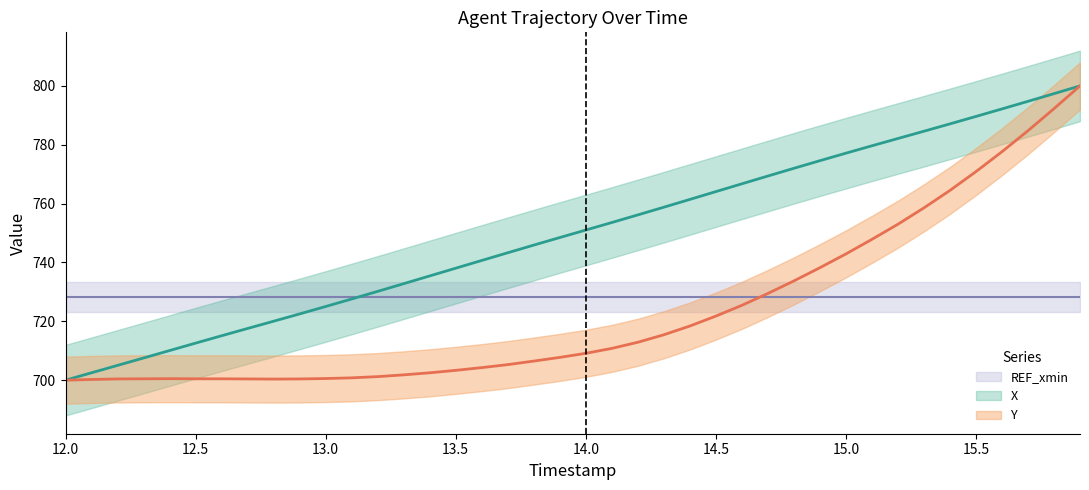

At which label does Y reach its minimum?

12.0